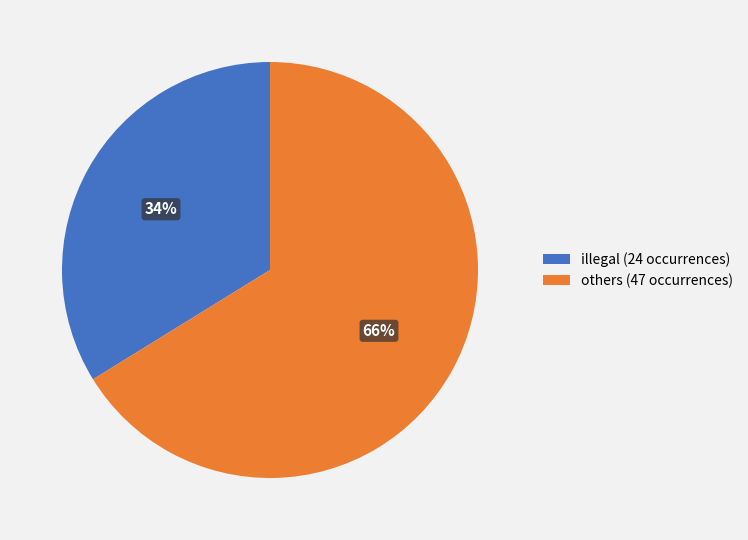

Does any single category account for the majority?

Yes